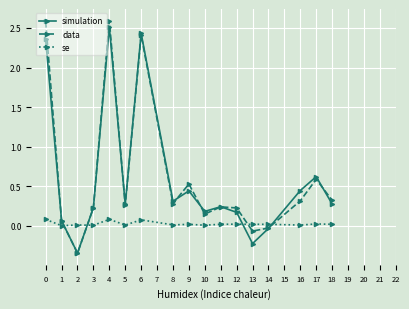

What is the greatest value displayed?

2.6